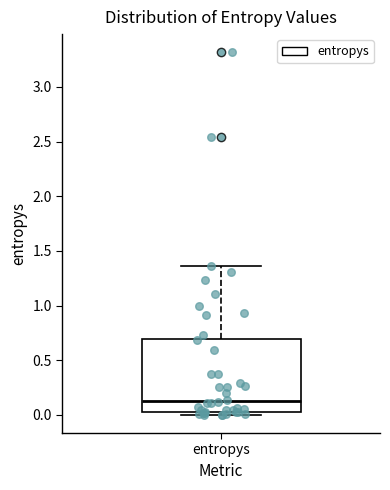

Where is the upper edge of the box for entropys on the y-axis? The values are not printed on the chart, so give them approximately, as read against the axis.

0.70